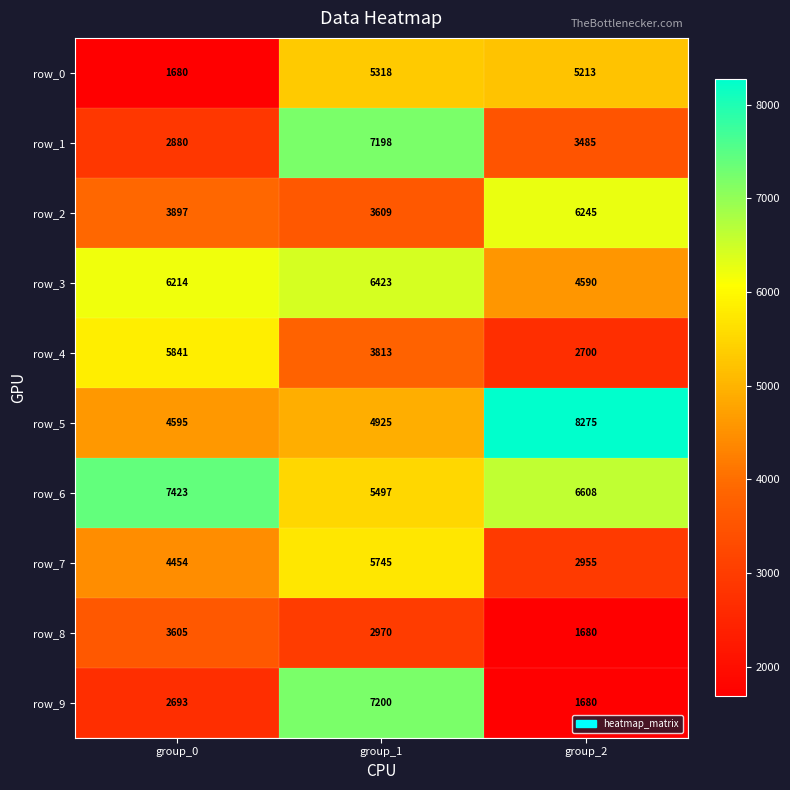

Reading left to right, what are all the values shown in this chart?

row_0: group_0=1680	group_1=5318	group_2=5213
row_1: group_0=2880	group_1=7198	group_2=3485
row_2: group_0=3897	group_1=3609	group_2=6245
row_3: group_0=6214	group_1=6423	group_2=4590
row_4: group_0=5841	group_1=3813	group_2=2700
row_5: group_0=4595	group_1=4925	group_2=8275
row_6: group_0=7423	group_1=5497	group_2=6608
row_7: group_0=4454	group_1=5745	group_2=2955
row_8: group_0=3605	group_1=2970	group_2=1680
row_9: group_0=2693	group_1=7200	group_2=1680